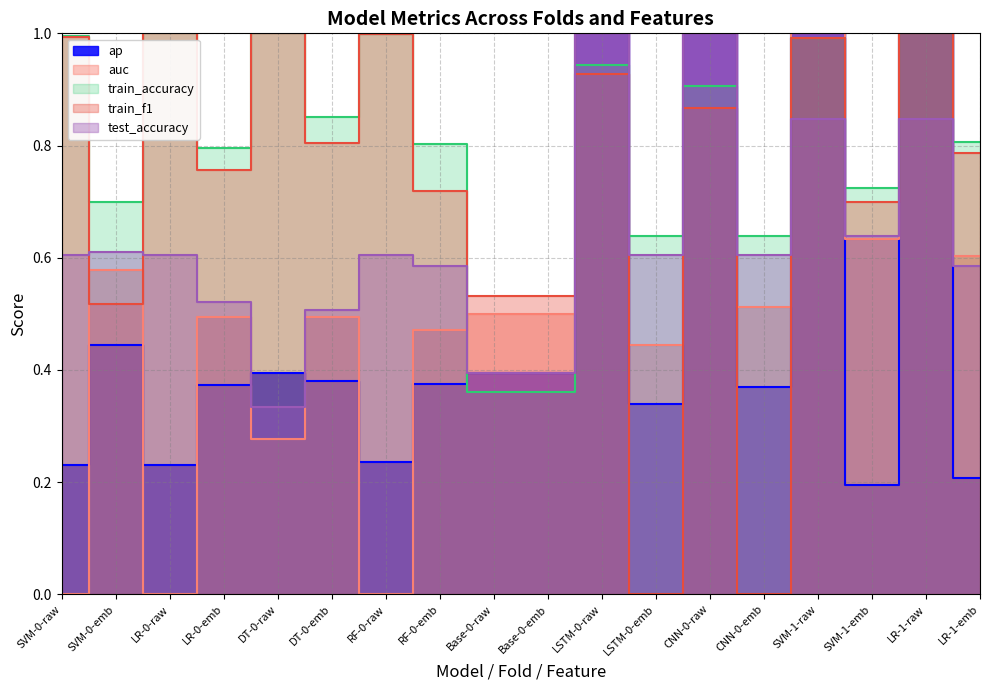

True or false: ap and auc intersect in this chart.

True